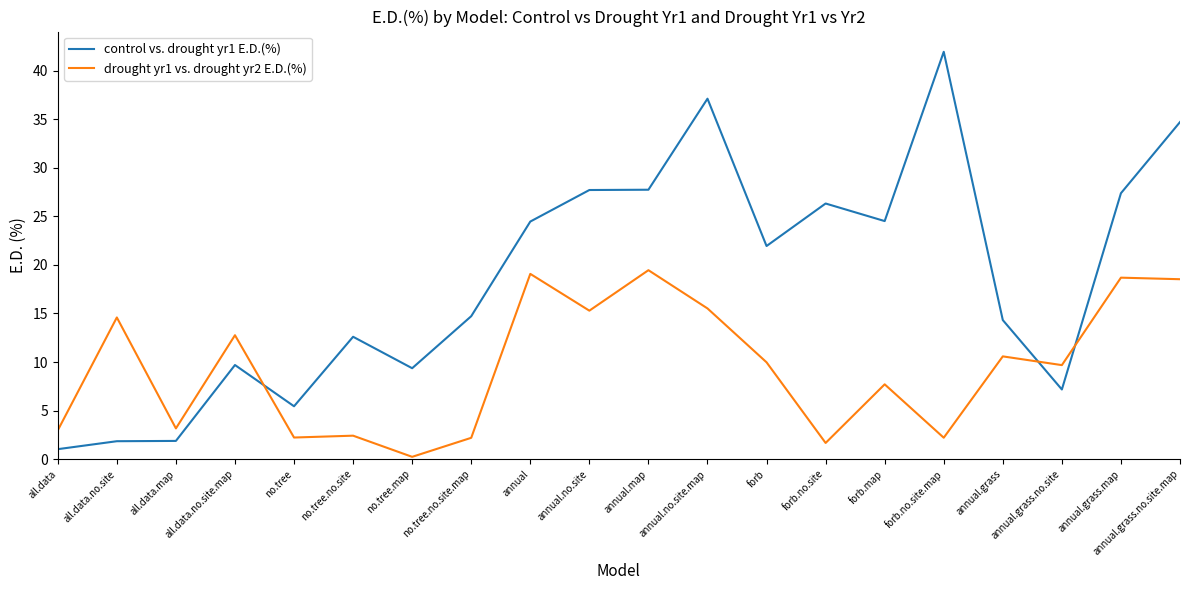

What is the difference between the maximum and minimum values in the drought yr1 vs. drought yr2 E.D.(%) series?

19.2